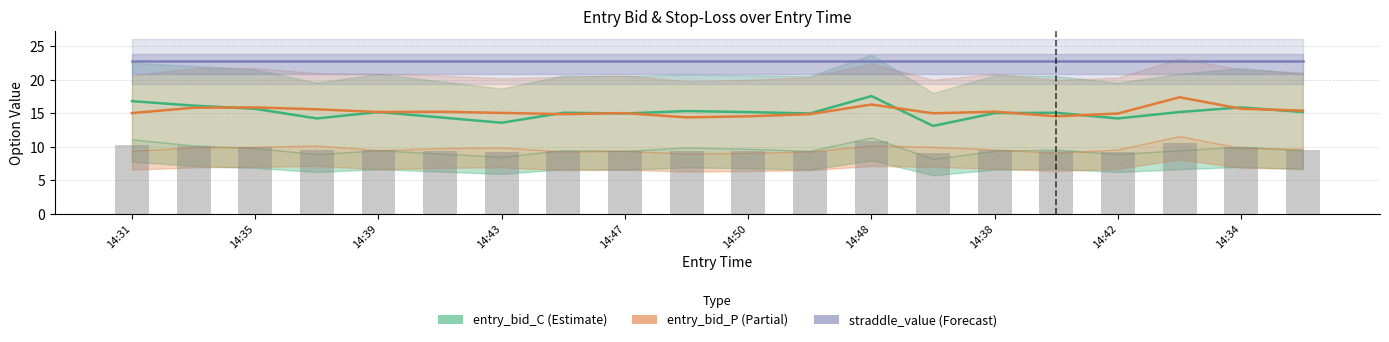

Reading left to right, extract all data points from this chart.

entry_bid_C (Estimate): 16.8	16.2	15.7	14.2	15.2	14.4	13.6	15.1	15.0	15.3	15.2	15.0	17.6	13.1	15.0	15.1	14.2	15.2	15.9	15.2
entry_bid_P (Partial): 15.0	15.8	15.9	15.6	15.2	15.2	15.1	14.9	15.0	14.4	14.6	14.9	16.3	15.0	15.2	14.6	15.0	17.4	15.7	15.4
straddle_value (Forecast): 22.8	22.8	22.8	22.8	22.8	22.8	22.8	22.8	22.8	22.8	22.8	22.8	22.8	22.8	22.8	22.8	22.8	22.8	22.8	22.8